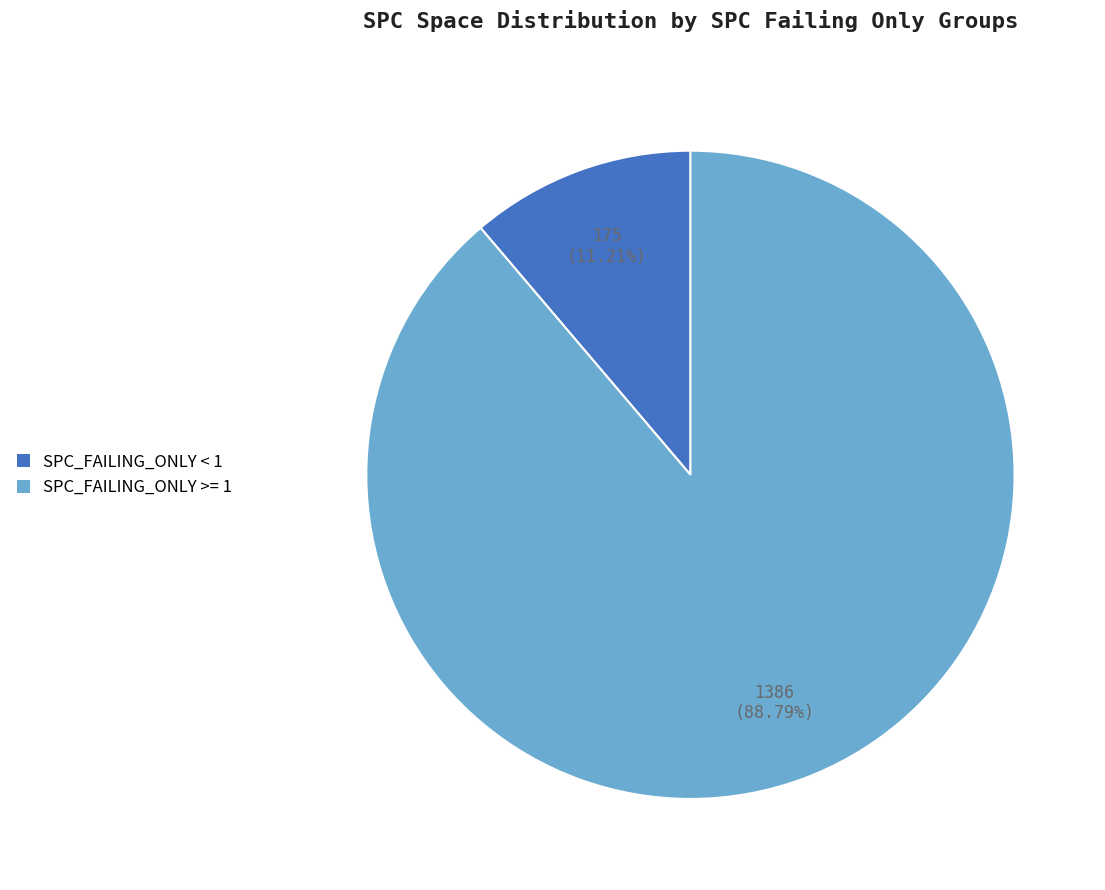

Approximately how many times larger is the value at SPC_FAILING_ONLY >= 1 compared to SPC_FAILING_ONLY < 1?

7.9